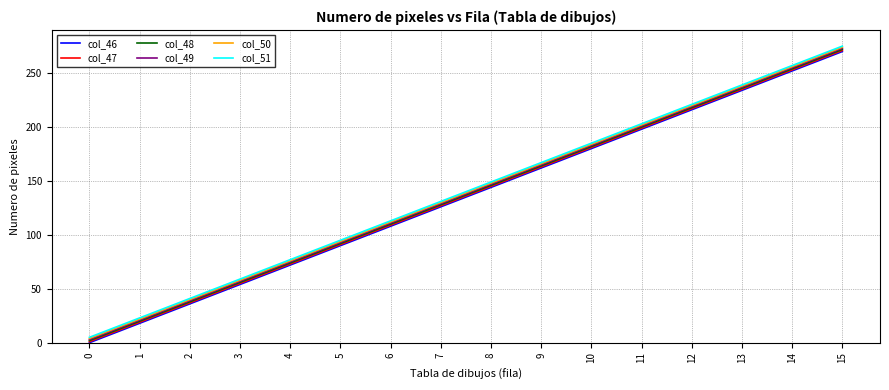

Reading left to right, transcribe all the data shown in this chart.

col_46: 0	18	36	54	72	90	108	126	144	162	180	198	216	234	252	270
col_47: 1	19	37	55	73	91	109	127	145	163	181	199	217	235	253	271
col_48: 2	20	38	56	74	92	110	128	146	164	182	200	218	236	254	272
col_49: 3	21	39	57	75	93	111	129	147	165	183	201	219	237	255	273
col_50: 4	22	40	58	76	94	112	130	148	166	184	202	220	238	256	274
col_51: 5	23	41	59	77	95	113	131	149	167	185	203	221	239	257	275